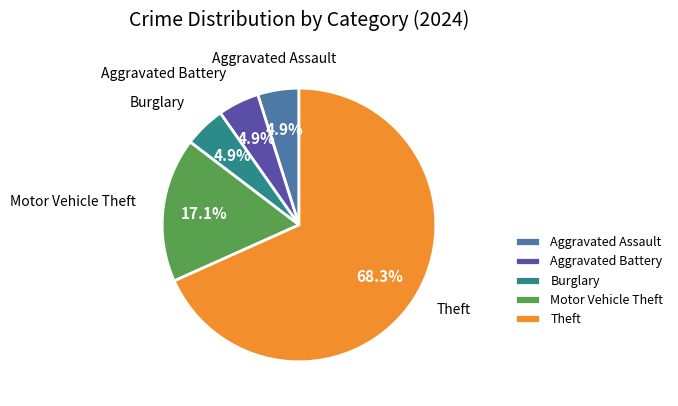

Is it true that Aggravated Battery is 5% of the pie?

True